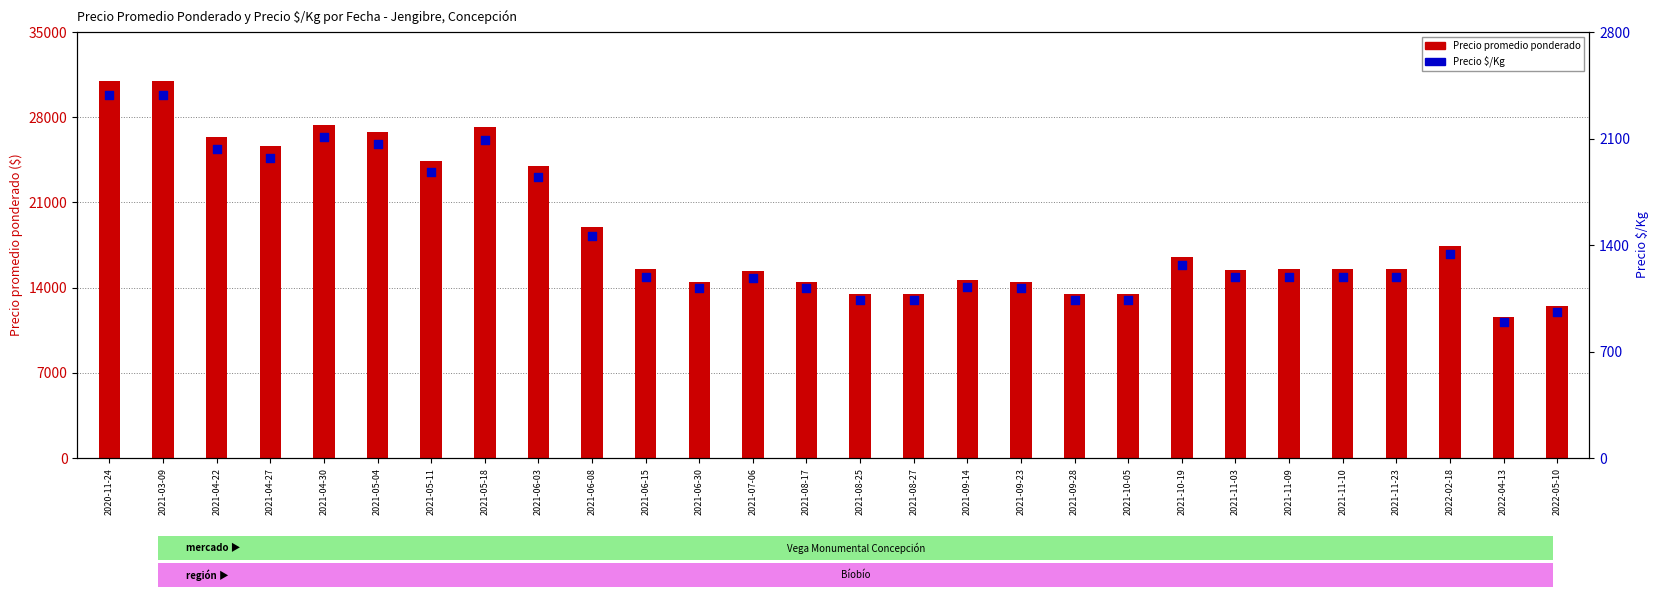

What is the total value across all series at 2021-06-08?

20462